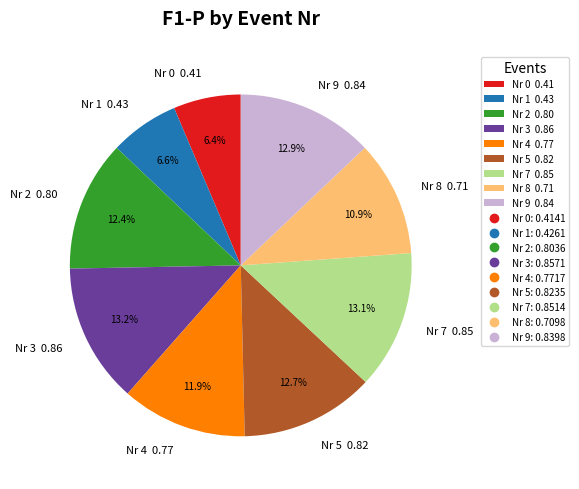

Does Nr 2 0.80 represent more than half of the total?

No